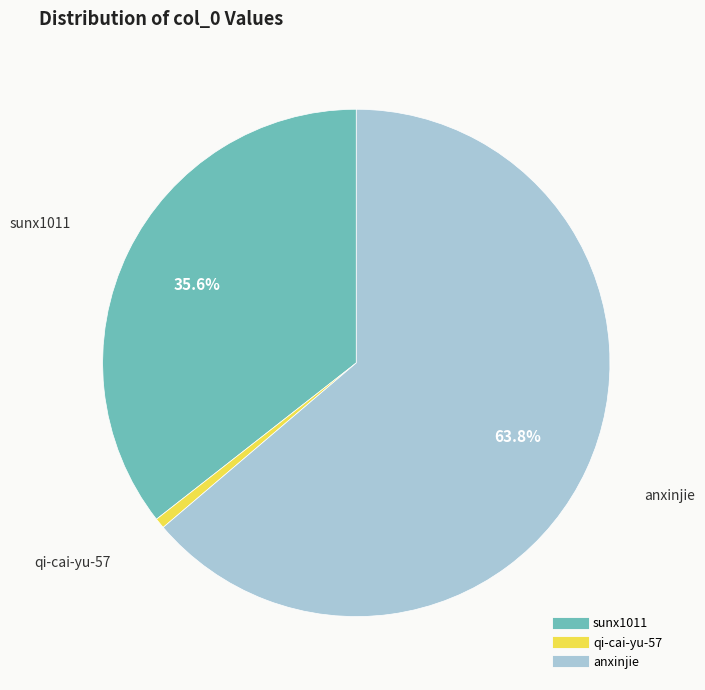

How many segments does this pie chart have?

3